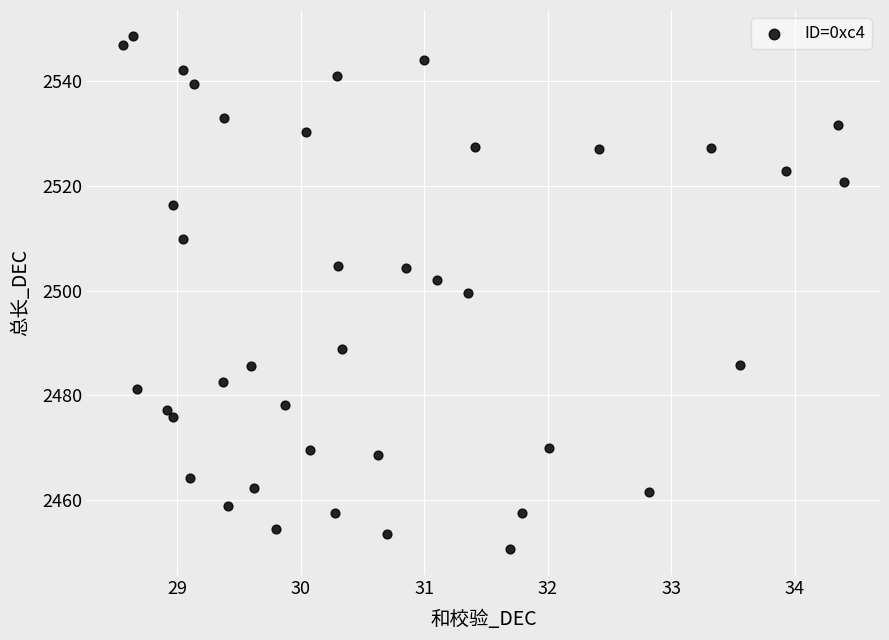

What is the range of Y values (max minus min)?

98.1